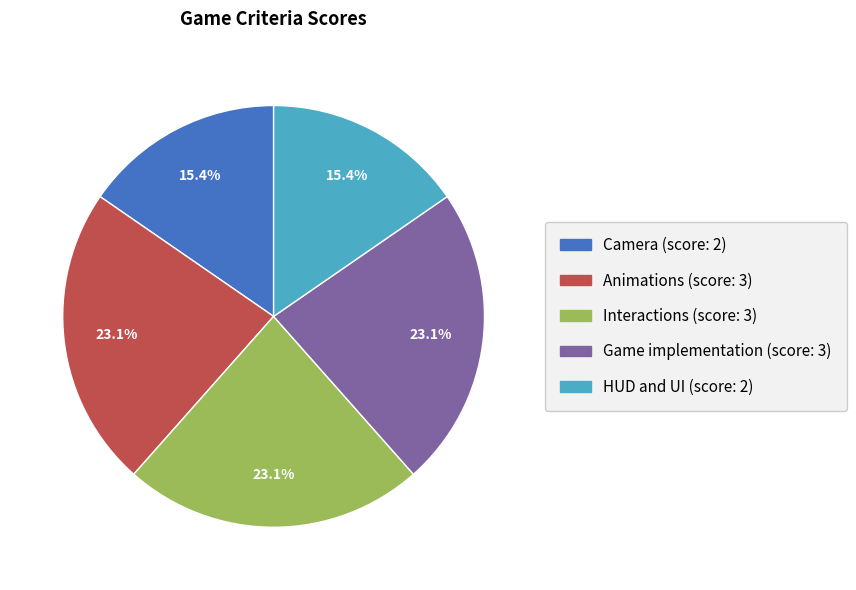

Is there a majority slice in this chart?

No